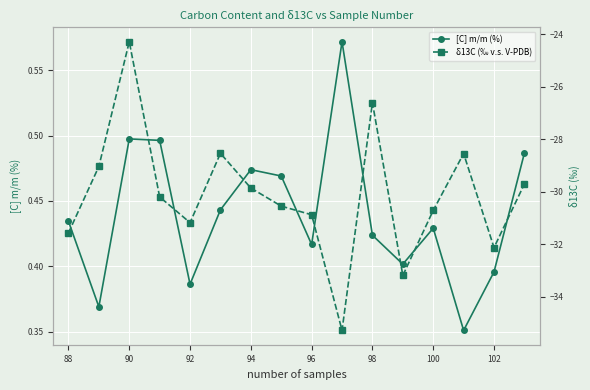

The [C] m/m (%) series shows 0.7 at 102. True or false?

False